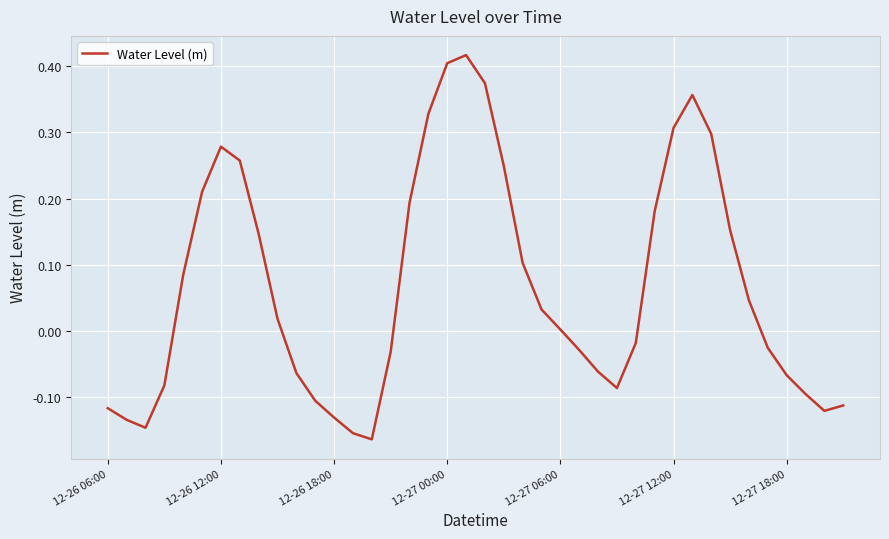

How many lines are shown in the chart?

1